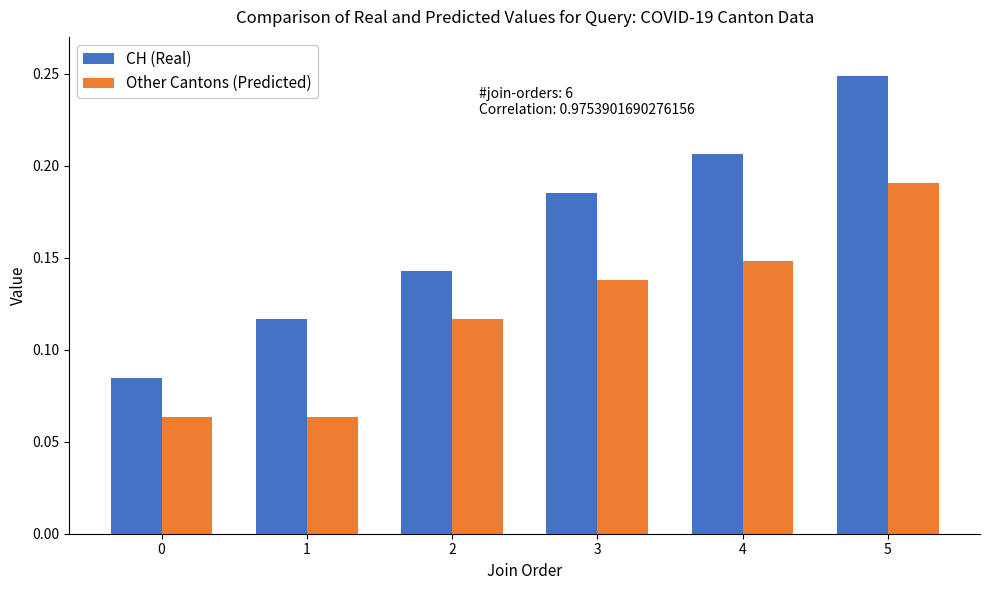

How many data points does each series have?

6